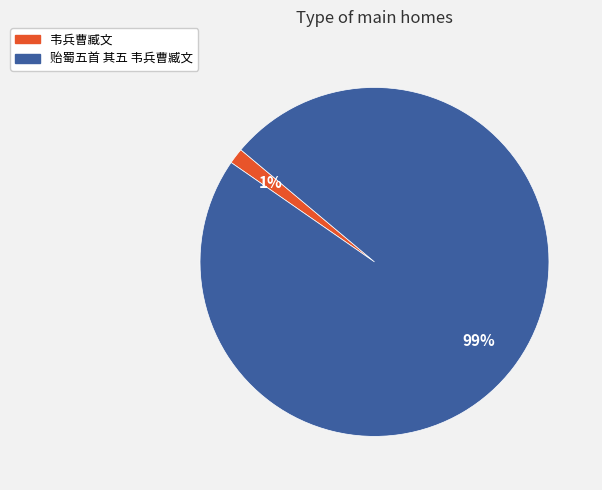

Combined, do 贻蜀五首 其五 韦兵曹臧文 and 韦兵曹臧文 account for over 50%?

Yes